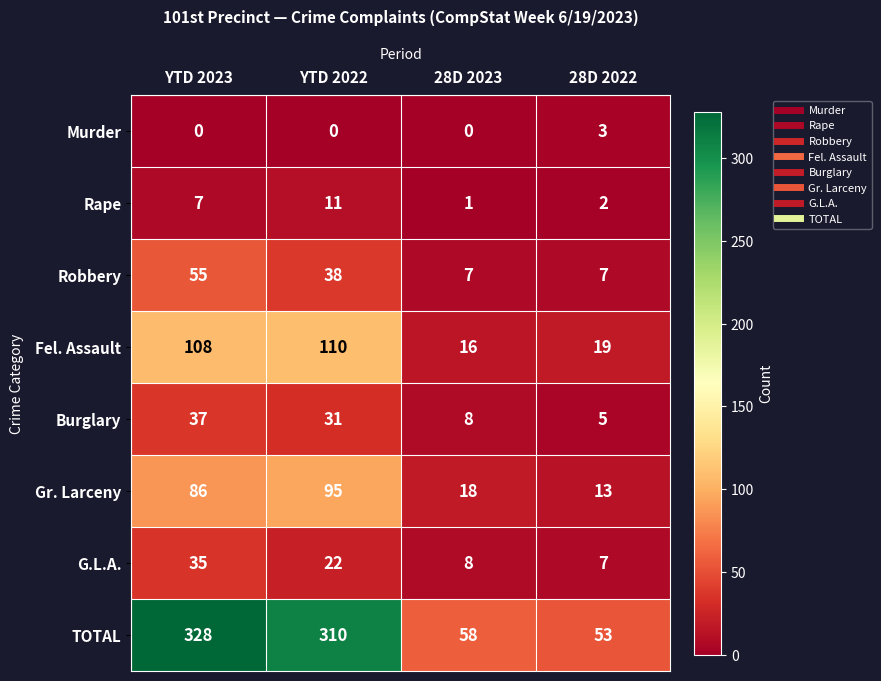

What is the total value across all series at YTD 2023?

656